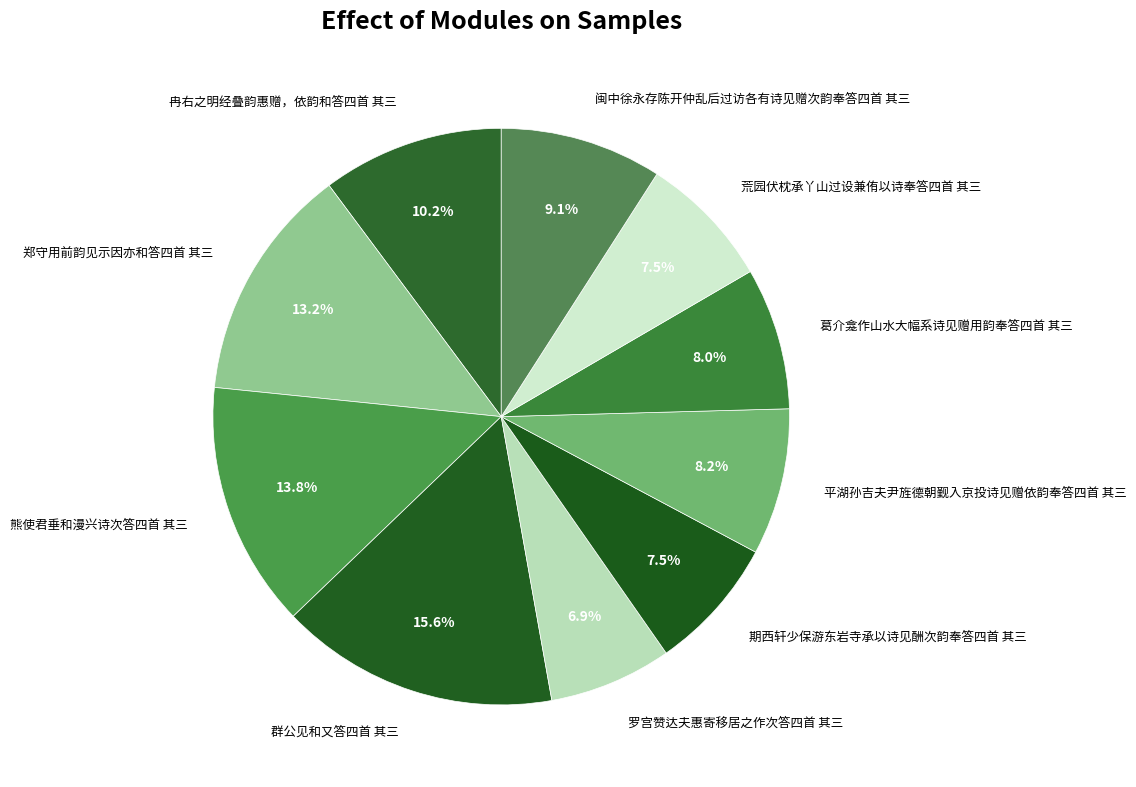

Combined, what portion of the pie is 闽中徐永存陈开仲乱后过访各有诗见赠次韵奉答四首 其三 and 平湖孙吉夫尹旌德朝觐入京投诗见赠依韵奉答四首 其三?

17.3%